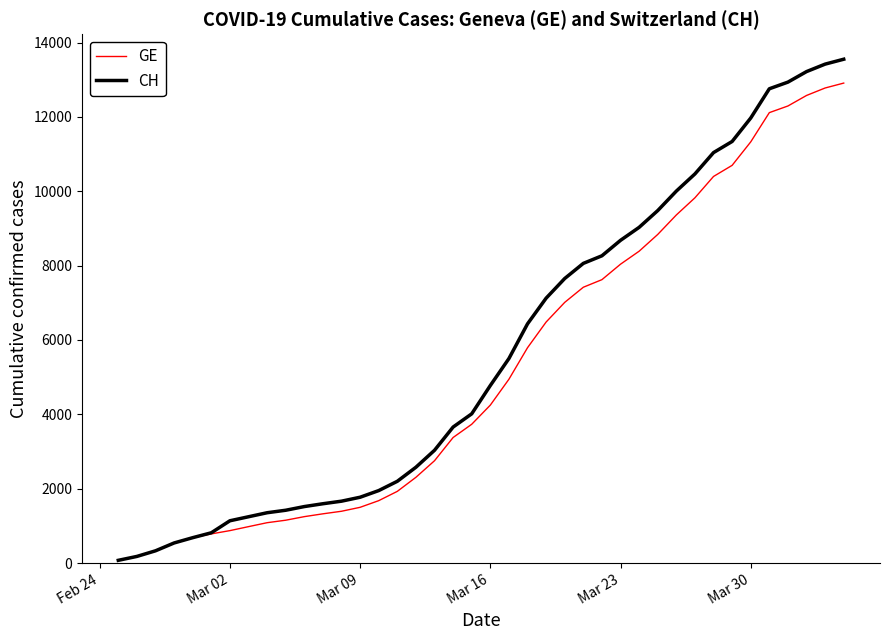

How many categories are shown in the chart?

40